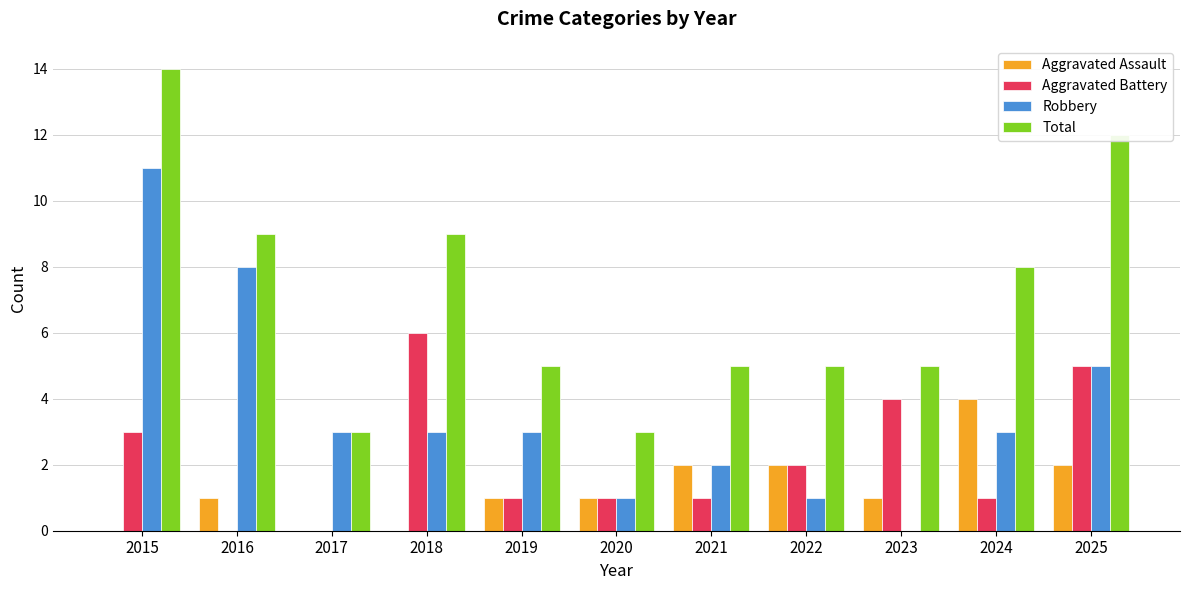

Are the bars horizontal?

No